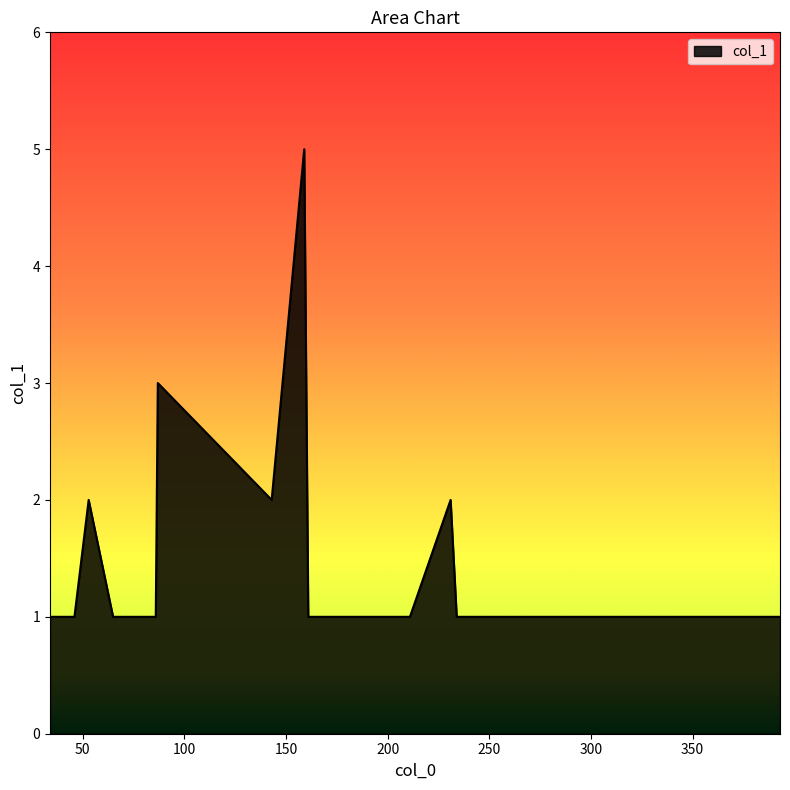

Reading right to left, what are all the values shown in this chart?

1	1	1	1	1	1	2	1	1	1	5	2	3	1	1	1	2	1	1